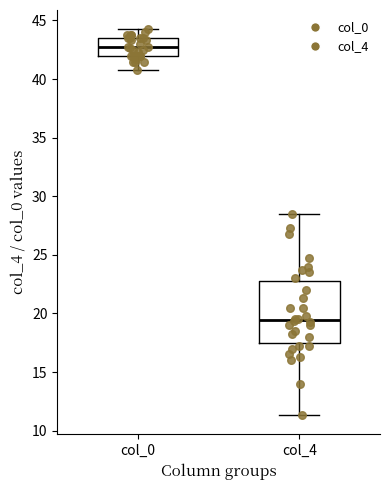

Reading left to right, read every box against the y-axis: the position of its median line, the range the box covers, and the ends of its whiskers. The values are not printed on the chart, so give them approximately, as read against the axis.

col_0: median 42.5, box 42.0 to 43.5, whiskers 41.0 to 44.5
col_4: median 19.5, box 17.5 to 23.0, whiskers 11.5 to 28.5